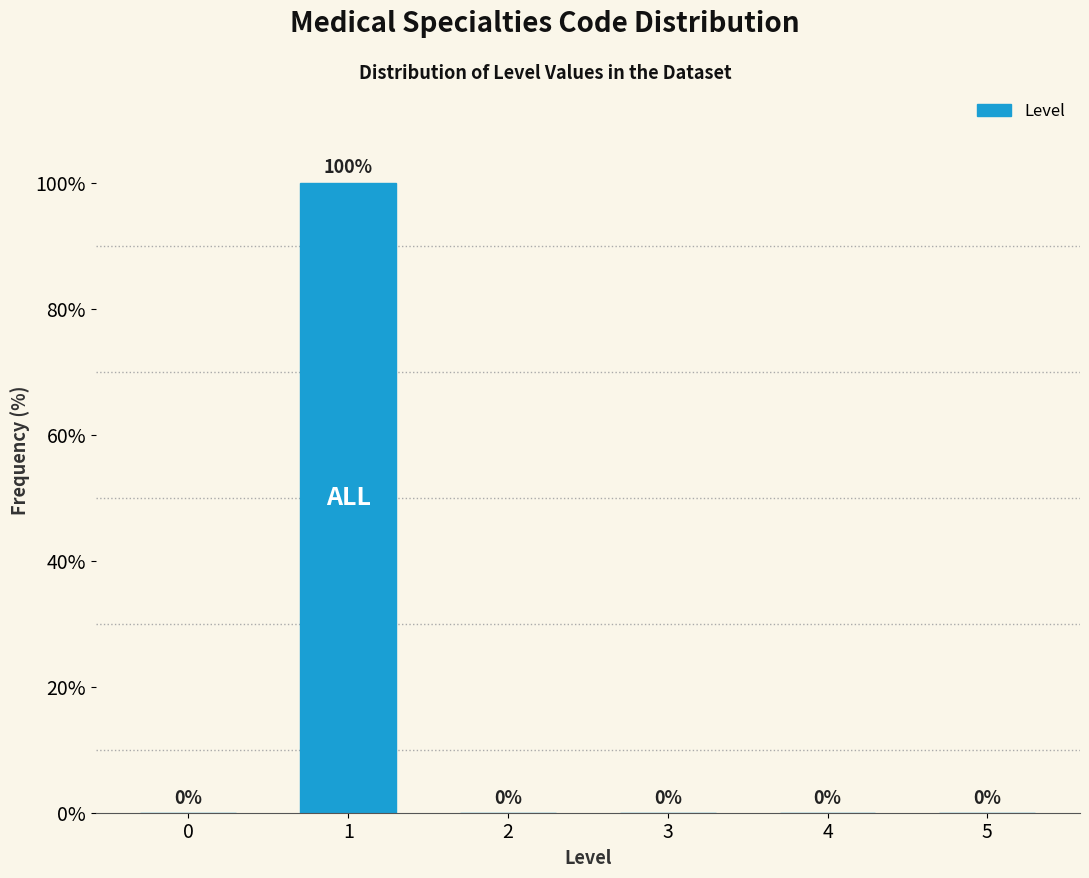

Reading left to right, extract all data points from this chart.

0=0	1=100	2=0	3=0	4=0	5=0